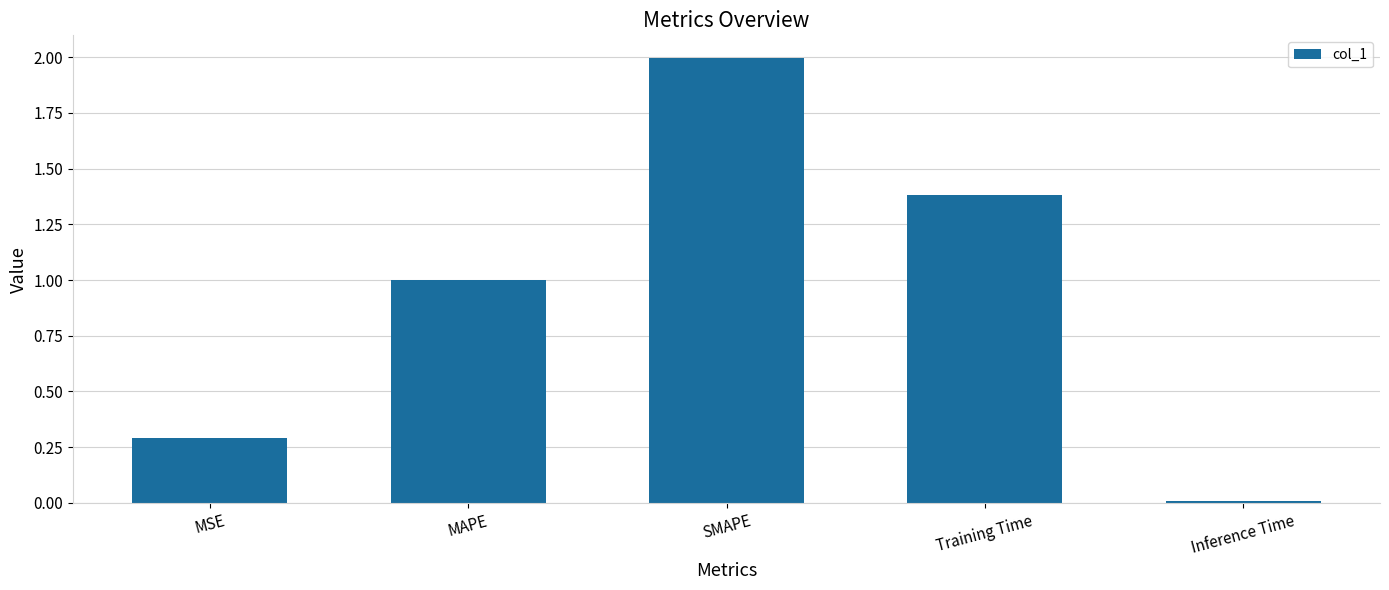

What is the greatest value displayed?

2.0